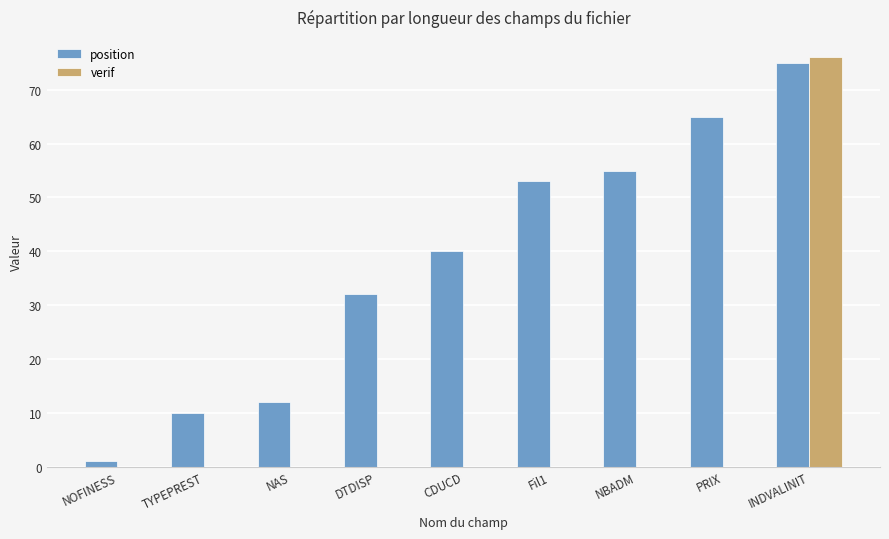

Which series changed the most between DTDISP and INDVALINIT?

verif